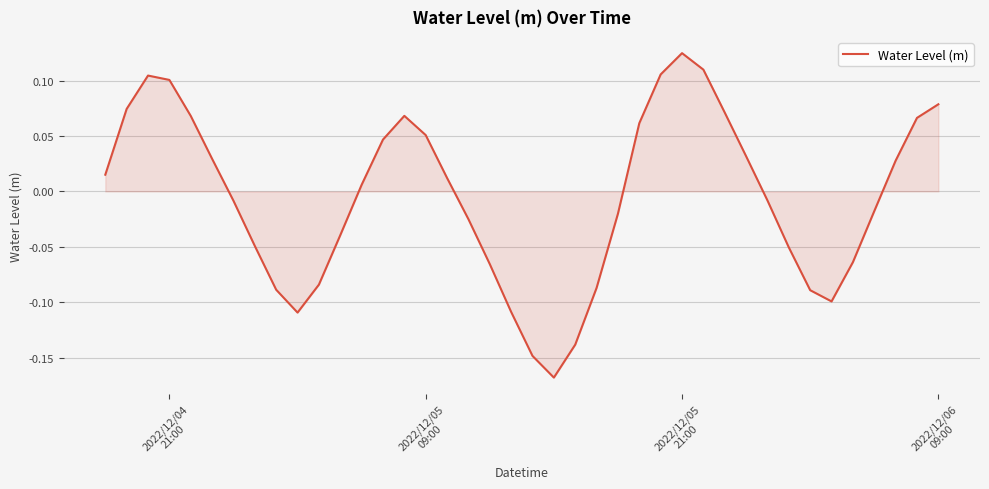

What is the difference between the maximum and minimum values?

0.3